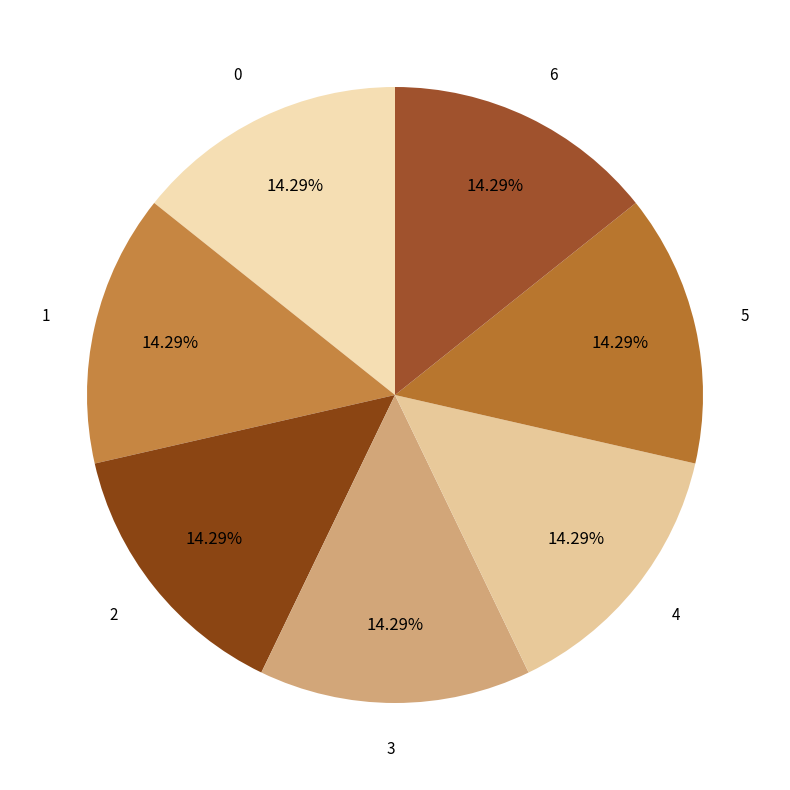

To the nearest percent, what is the combined percentage of 6 and 3?

29%